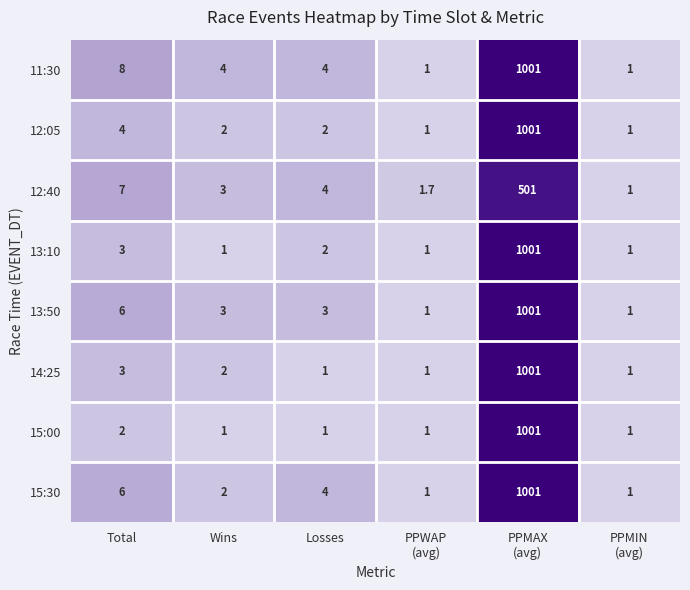

Which label corresponds to the largest value in the chart?

PPMAX
(avg)